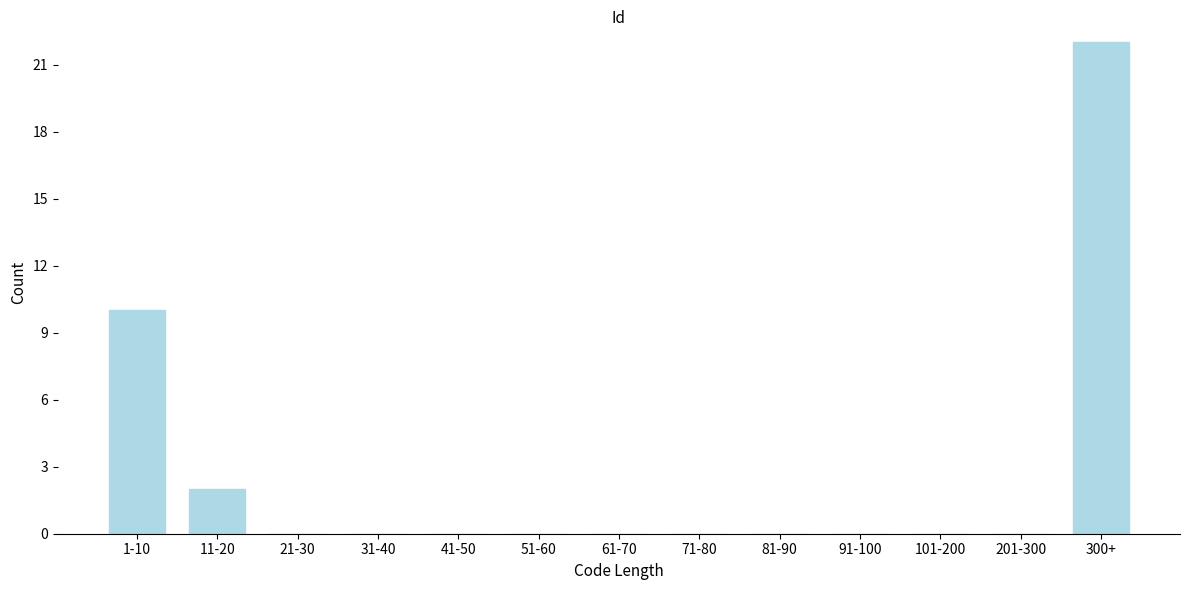

Reading left to right, extract all data points from this chart.

1-10=10	11-20=2	21-30=0	31-40=0	41-50=0	51-60=0	61-70=0	71-80=0	81-90=0	91-100=0	101-200=0	201-300=0	300+=22